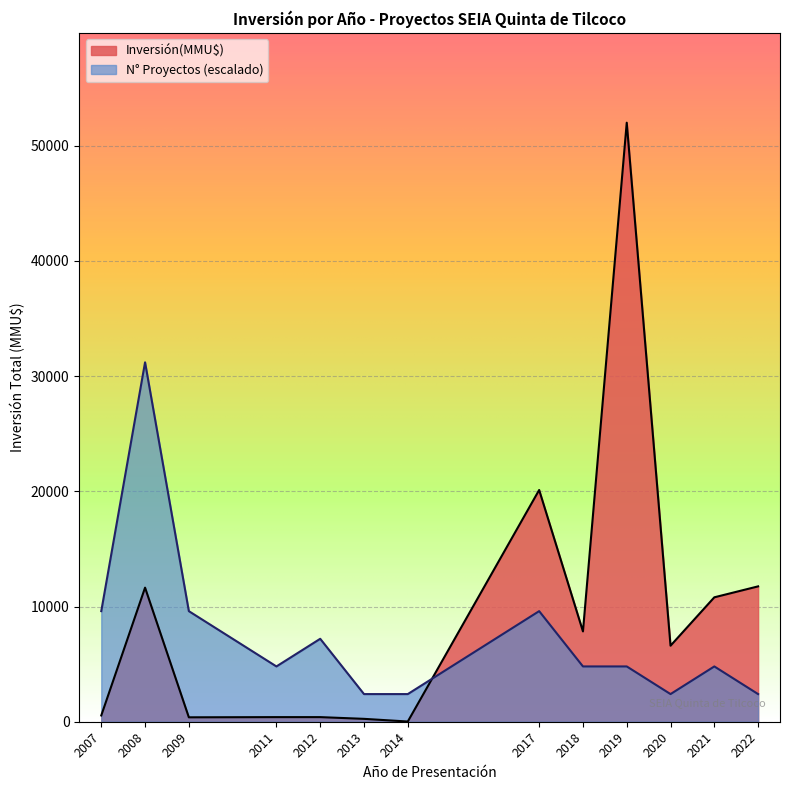

Rank the series by their maximum value, from lowest to highest.

N° Proyectos (escalado), Inversión(MMU$)